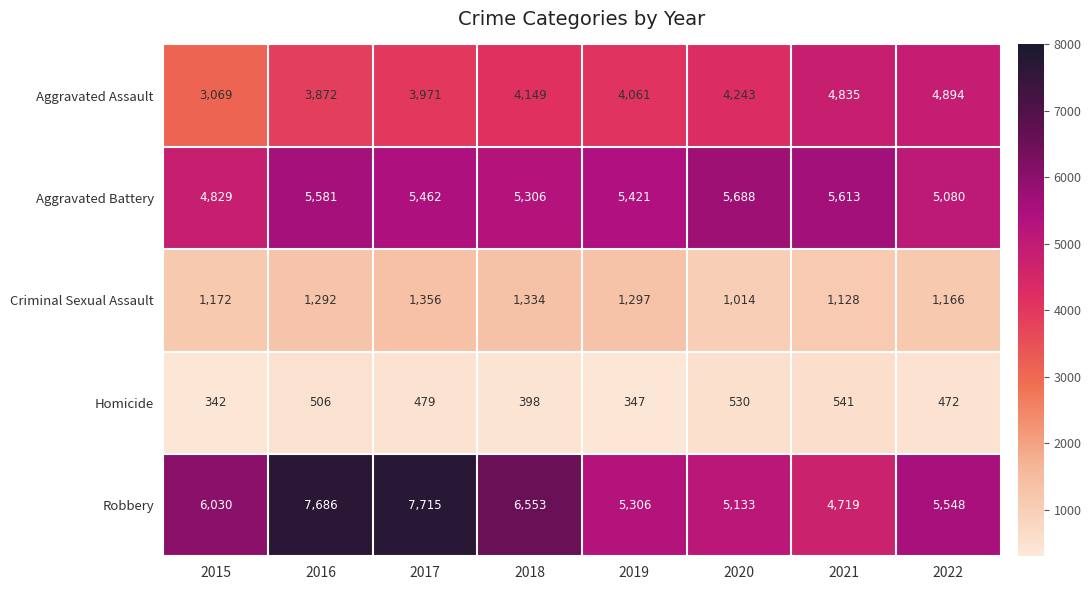

At which category is the sum across all series the highest?

2017